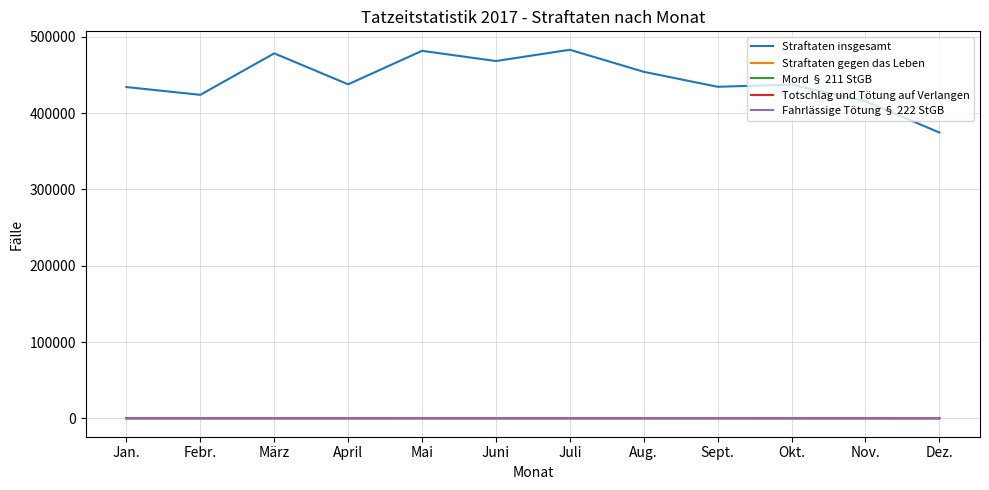

Which series has the largest total across all categories?

Straftaten insgesamt